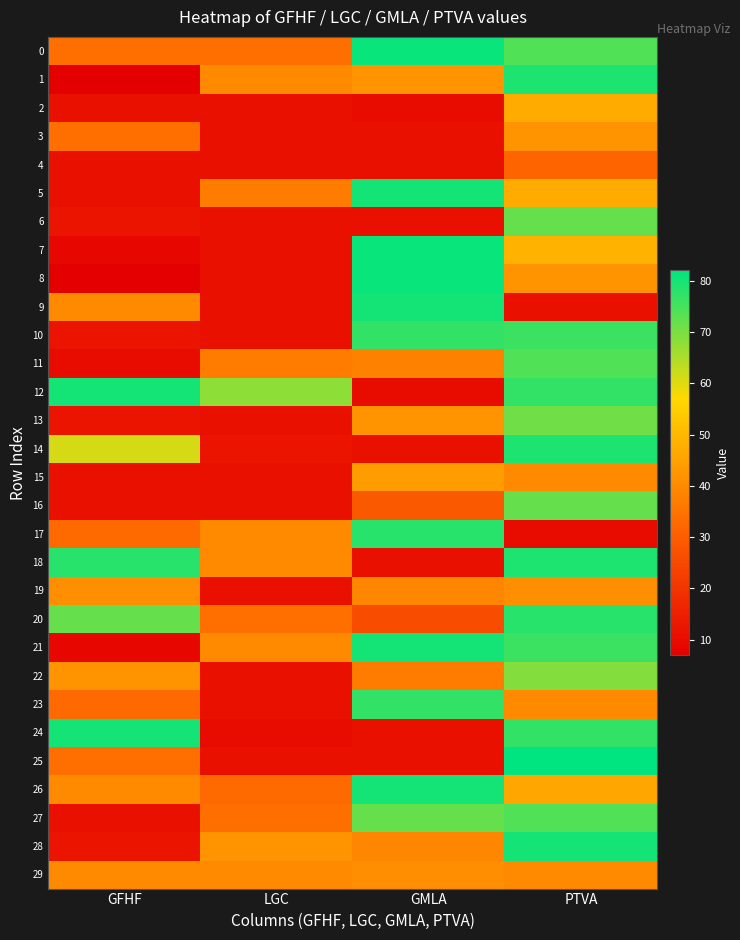

Reading left to right, what are all the values shown in this chart?

0: GFHF=34	LGC=34	GMLA=81	PTVA=74
1: GFHF=7	LGC=40	GMLA=42	PTVA=79
2: GFHF=11	LGC=11	GMLA=10	PTVA=47
3: GFHF=34	LGC=11	GMLA=11	PTVA=42
4: GFHF=11	LGC=11	GMLA=11	PTVA=32
5: GFHF=11	LGC=37	GMLA=80	PTVA=47
6: GFHF=12	LGC=11	GMLA=11	PTVA=72
7: GFHF=9	LGC=11	GMLA=81	PTVA=49
8: GFHF=7	LGC=11	GMLA=81	PTVA=42
9: GFHF=40	LGC=11	GMLA=80	PTVA=11
10: GFHF=12	LGC=11	GMLA=77	PTVA=76
11: GFHF=10	LGC=37	GMLA=38	PTVA=74
12: GFHF=80	LGC=68	GMLA=10	PTVA=77
13: GFHF=12	LGC=11	GMLA=42	PTVA=71
14: GFHF=61	LGC=12	GMLA=11	PTVA=79
15: GFHF=11	LGC=11	GMLA=44	PTVA=40
16: GFHF=11	LGC=11	GMLA=29	PTVA=72
17: GFHF=33	LGC=40	GMLA=78	PTVA=10
18: GFHF=78	LGC=40	GMLA=11	PTVA=79
19: GFHF=41	LGC=11	GMLA=39	PTVA=41
20: GFHF=72	LGC=34	GMLA=26	PTVA=78
21: GFHF=9	LGC=40	GMLA=80	PTVA=76
22: GFHF=42	LGC=11	GMLA=37	PTVA=69
23: GFHF=33	LGC=11	GMLA=77	PTVA=40
24: GFHF=80	LGC=10	GMLA=11	PTVA=77
25: GFHF=34	LGC=11	GMLA=11	PTVA=82
26: GFHF=40	LGC=33	GMLA=80	PTVA=46
27: GFHF=11	LGC=34	GMLA=72	PTVA=74
28: GFHF=12	LGC=42	GMLA=39	PTVA=80
29: GFHF=40	LGC=40	GMLA=41	PTVA=40